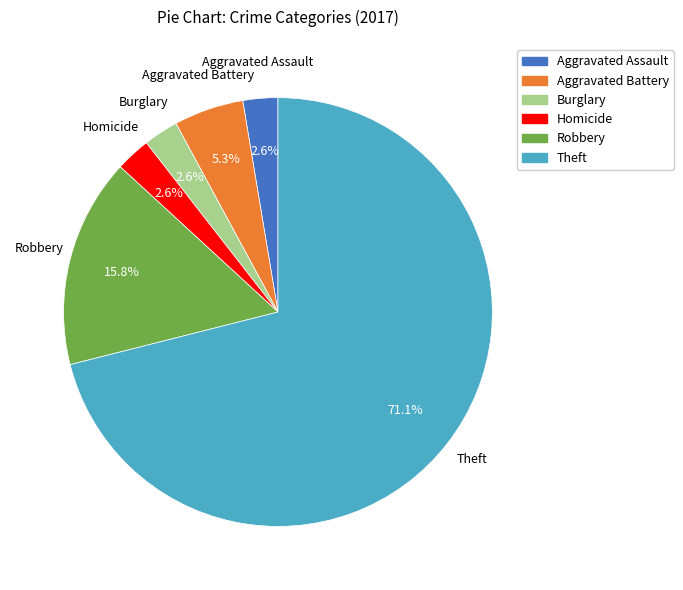

Between Theft and Robbery, which is larger?

Theft